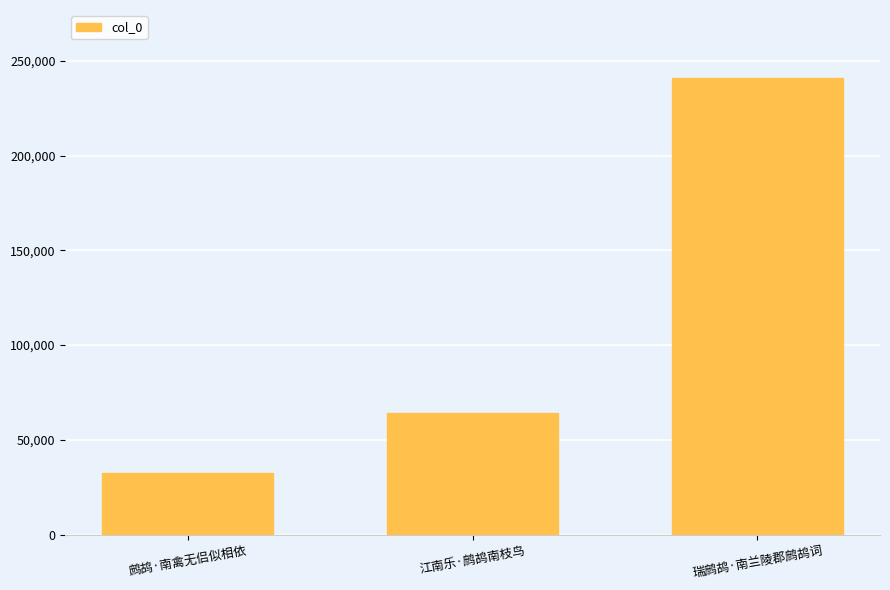

How many bars are there in total?

3